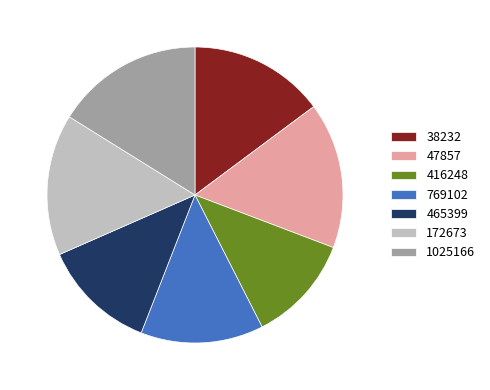

Which slice is the smallest?

416248